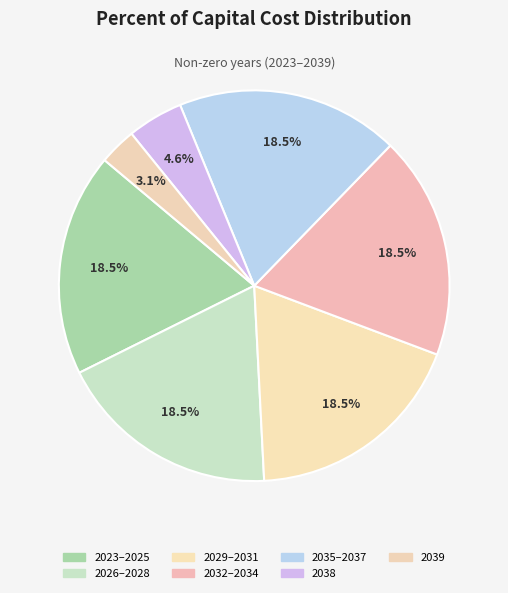

How many slices are in this pie chart?

7